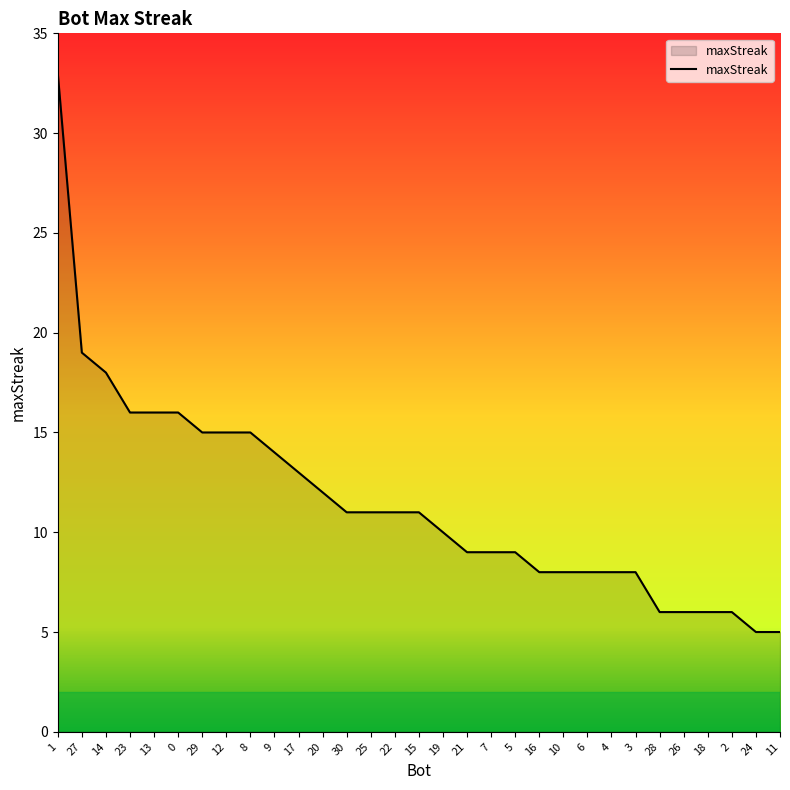

How many lines are shown in the chart?

1